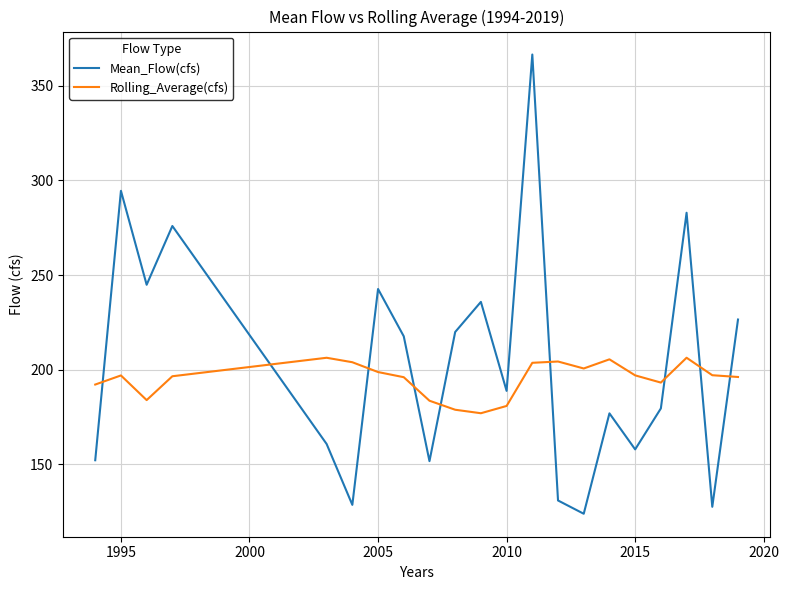

Which series has the largest range (max minus min)?

Mean_Flow(cfs)